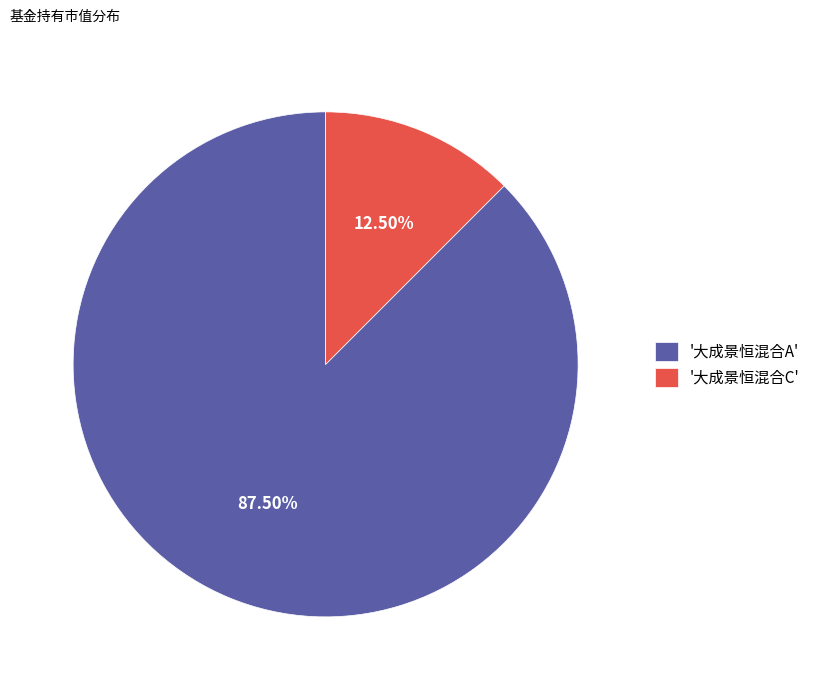

Which slice is the largest?

'大成景恒混合A'